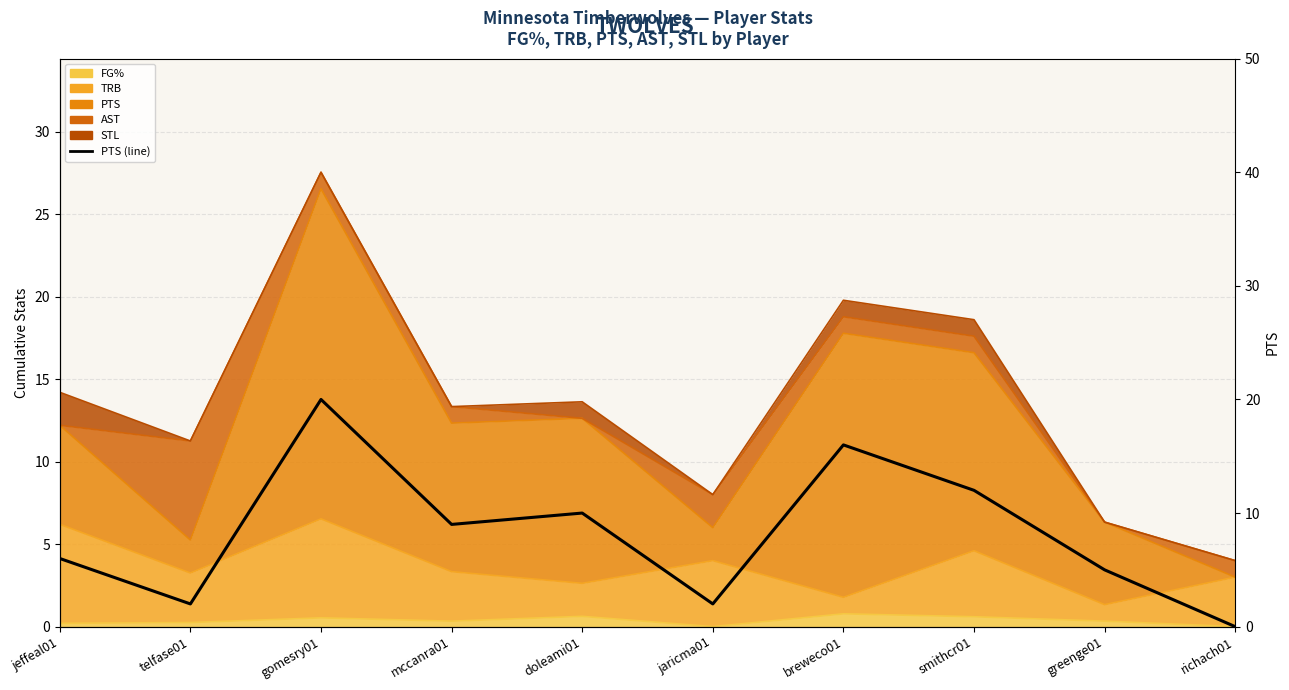

Reading left to right, extract all data points from this chart.

jeffeal01=6	telfase01=2	gomesry01=20	mccanra01=9	doleami01=10	jaricma01=2	breweco01=16	smithcr01=12	greenge01=5	richach01=0